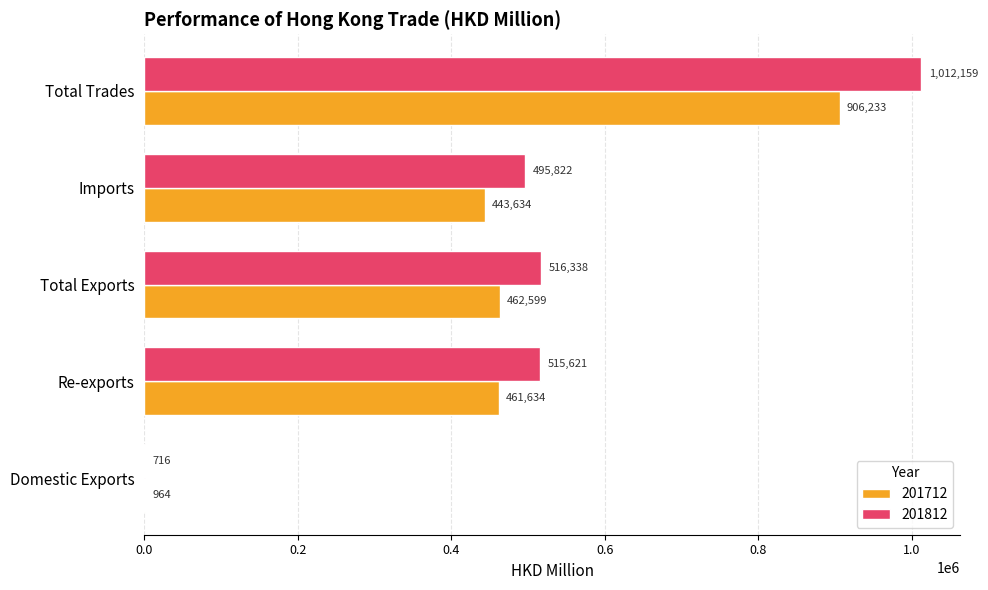

Which category has the highest value across all series?

Total Trades